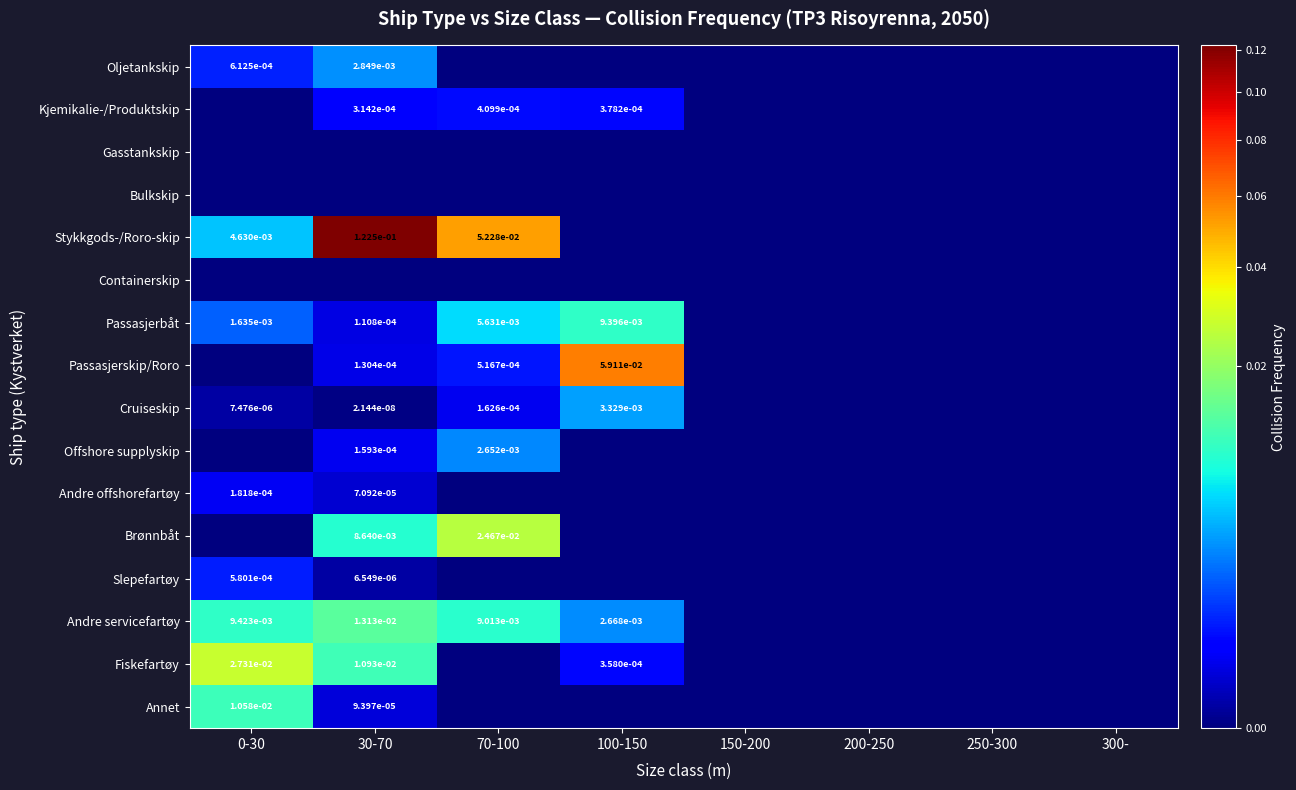

True or false: Andre servicefartøy has a value of 0.0 at 0-30.

True